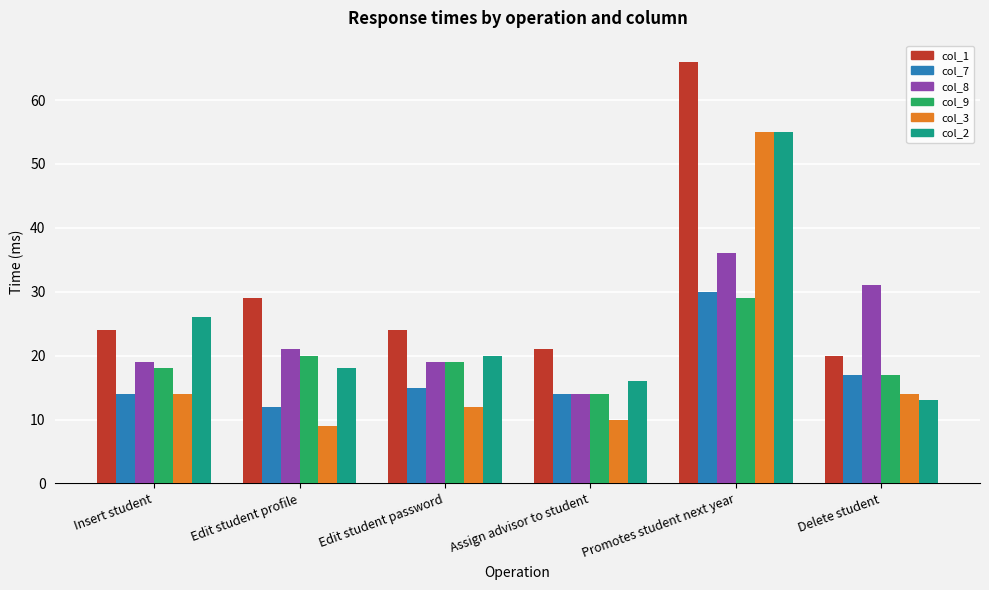

What is the difference between the highest and lowest values at Insert student?

12